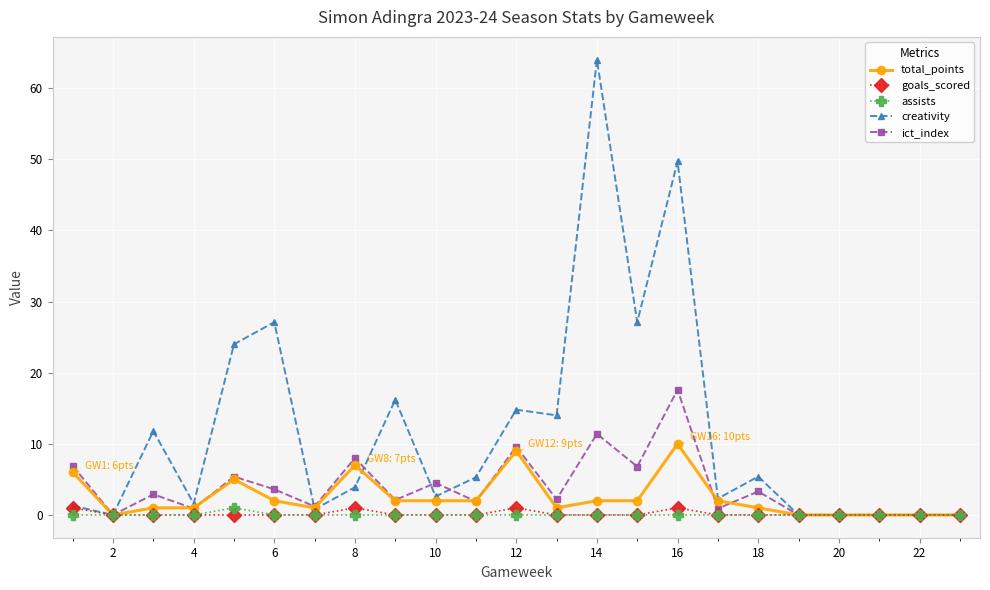

Does the chart display data point markers on the line(s)?

Yes